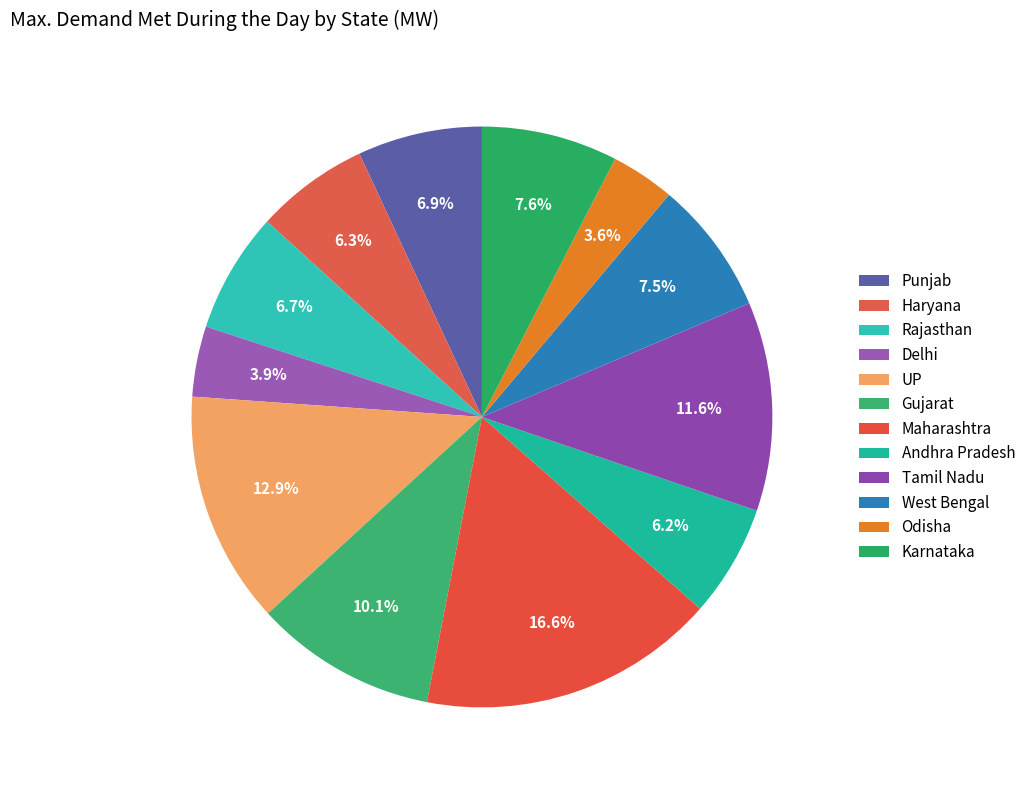

To the nearest percent, what percentage of the pie is West Bengal?

7%